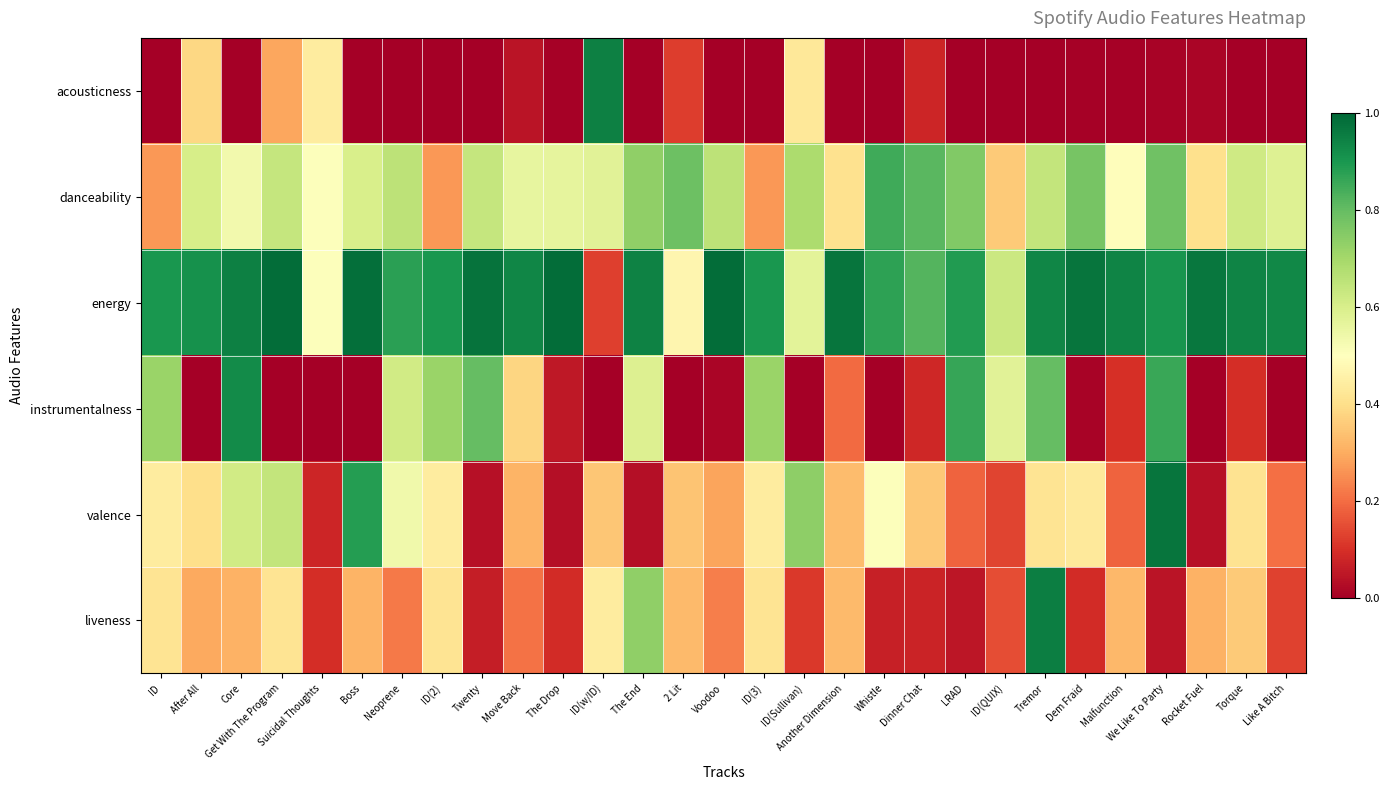

Which series changed the most between ID(2) and ID(w/ID)?

acousticness